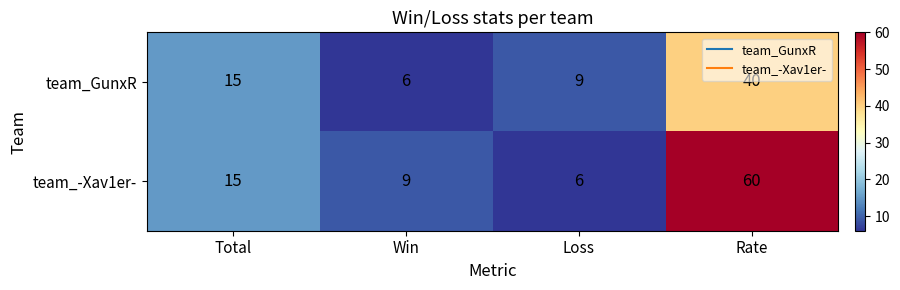

Which series has the largest total across all categories?

team_-Xav1er-